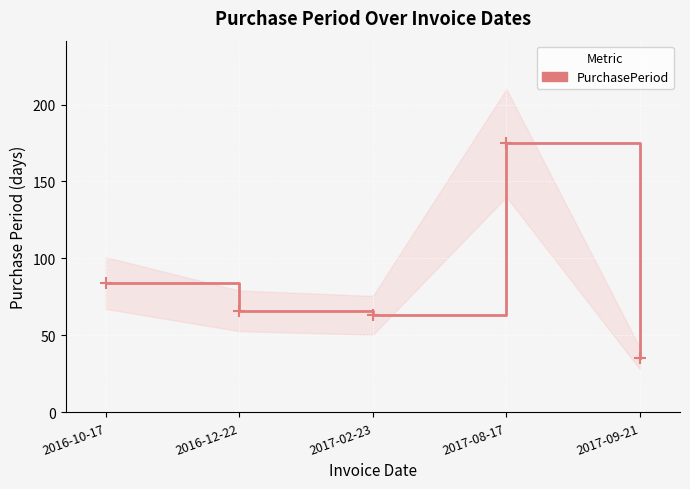

Which has a higher value, 2017-08-17 or 2016-10-17?

2017-08-17